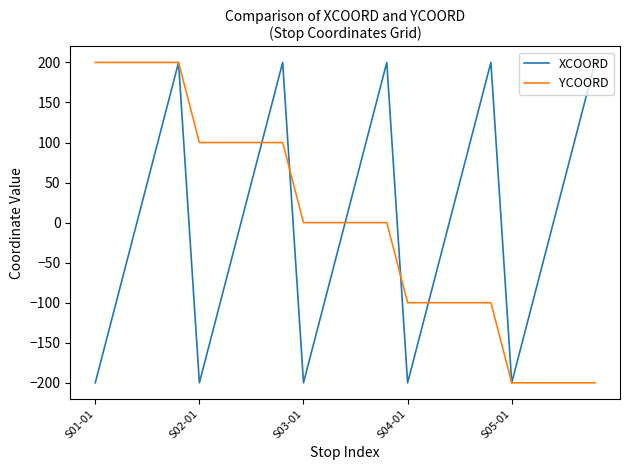

What is the smallest value displayed?

-200